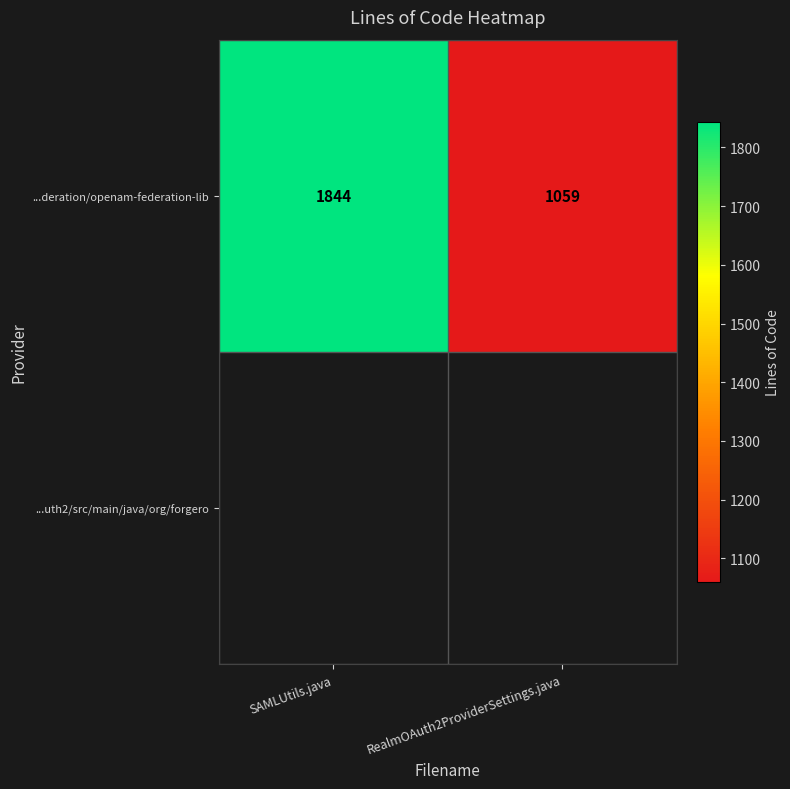

Count the number of categories in the chart.

2